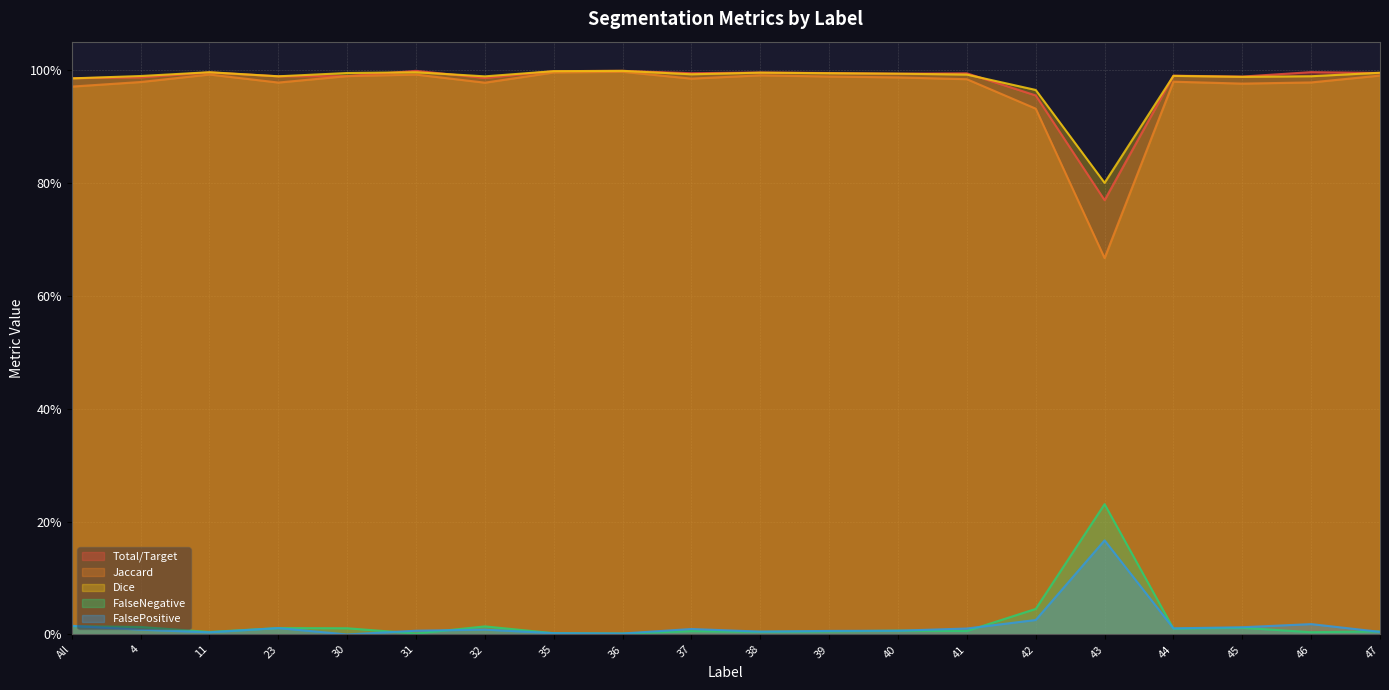

At which category is the sum across all series the highest?

36